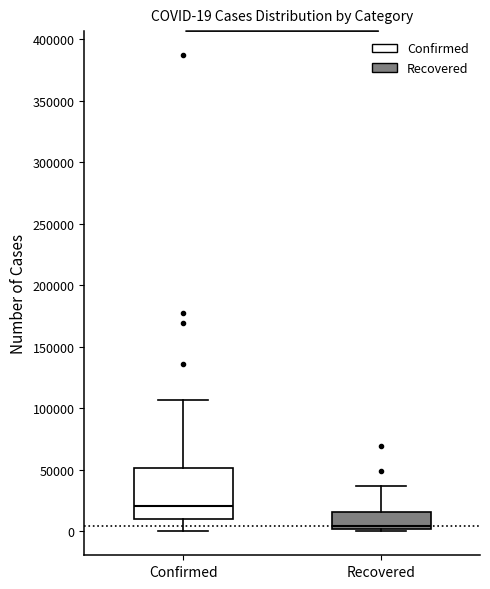

Comparing the boxes themselves (not the whiskers), which one is the tallest?

Confirmed